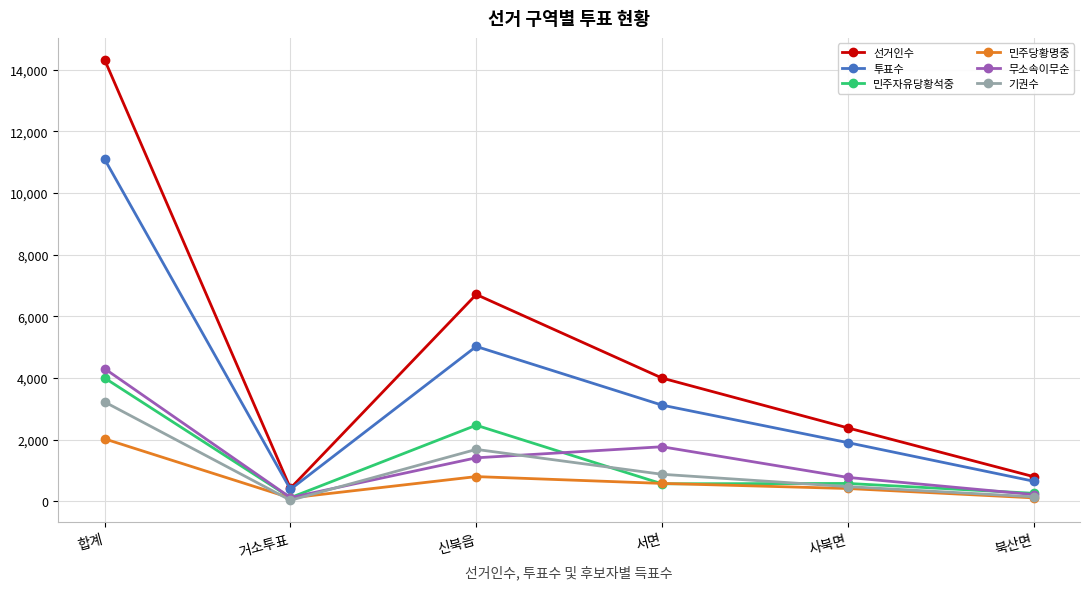

The 투표수 series shows 17118 at 합계. True or false?

False